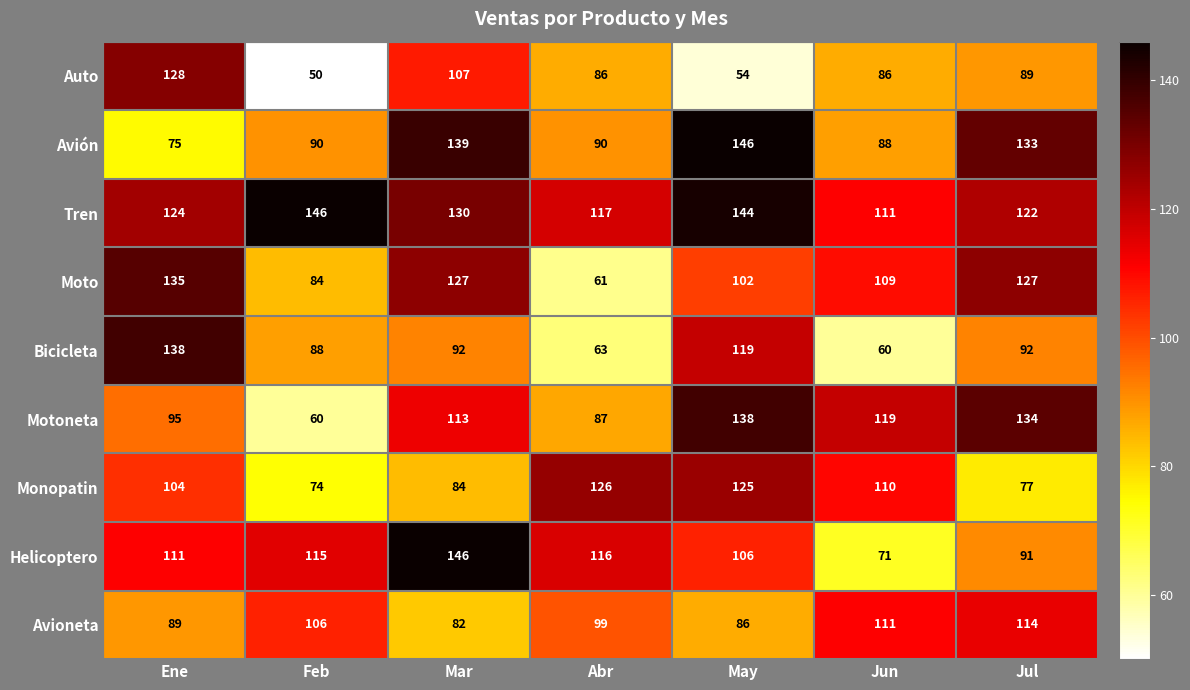

What is the maximum value for Motoneta?

138